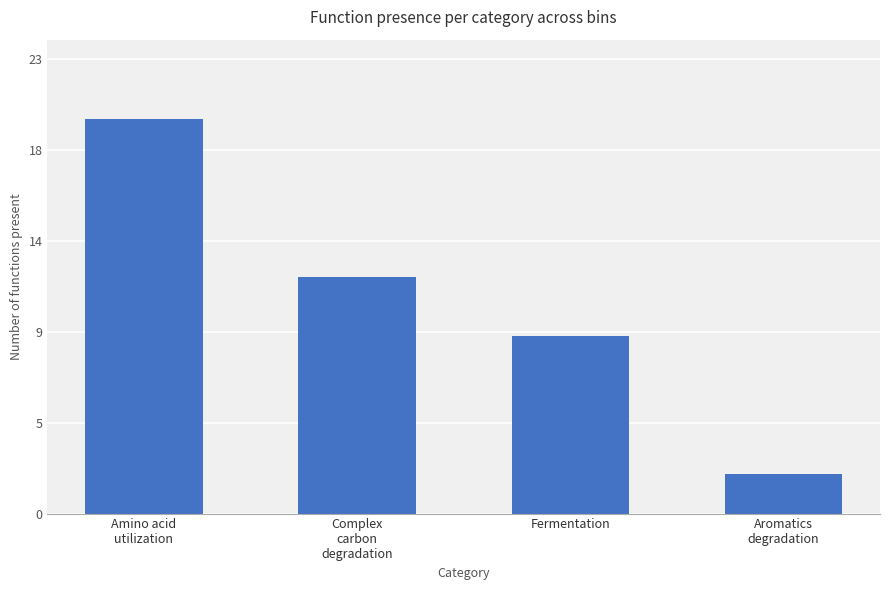

Does the chart contain any negative values?

No